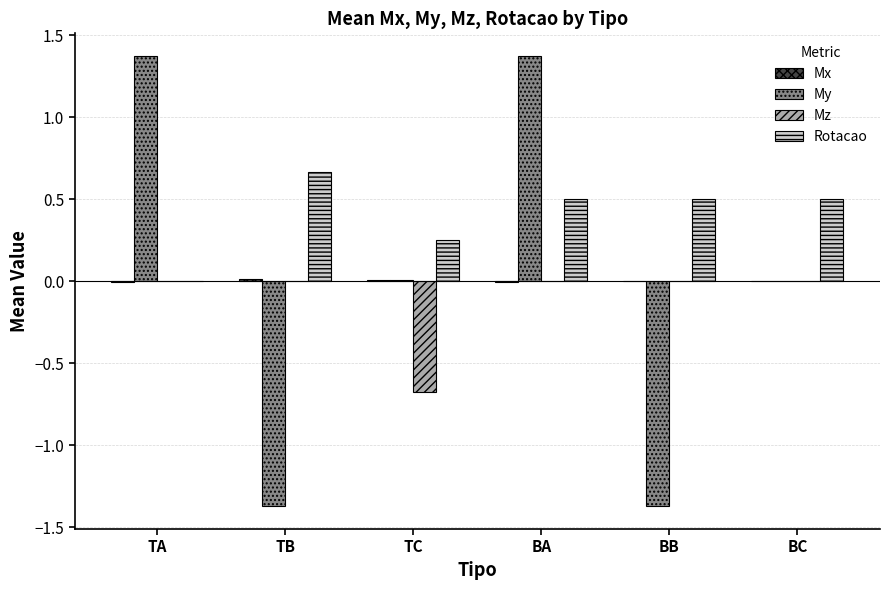

What is the spread (max minus min) of values at TA?

1.4